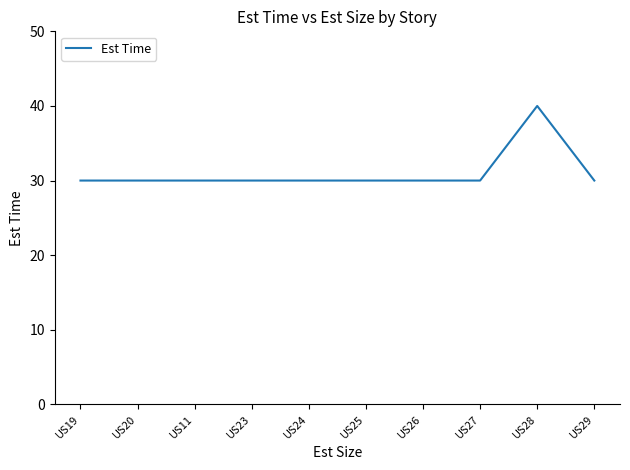

How many lines are shown in the chart?

1